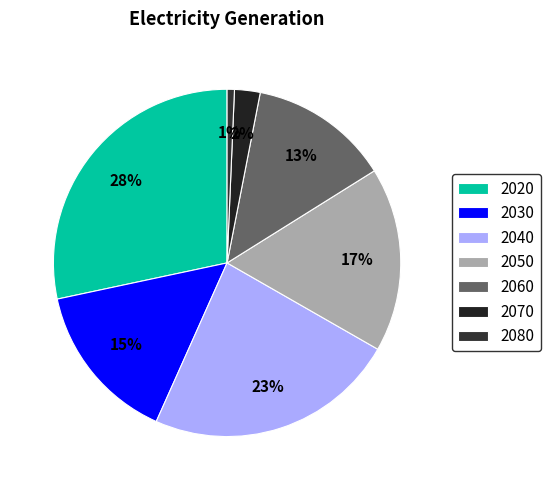

To the nearest percent, what percentage of the pie is 2050?

17%